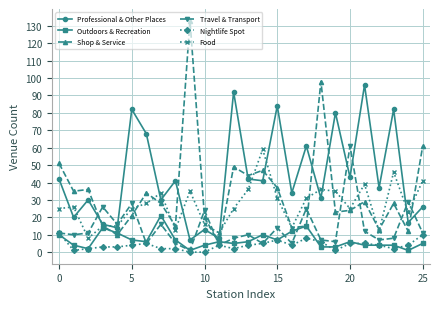

Which series has the largest total across all categories?

Professional & Other Places